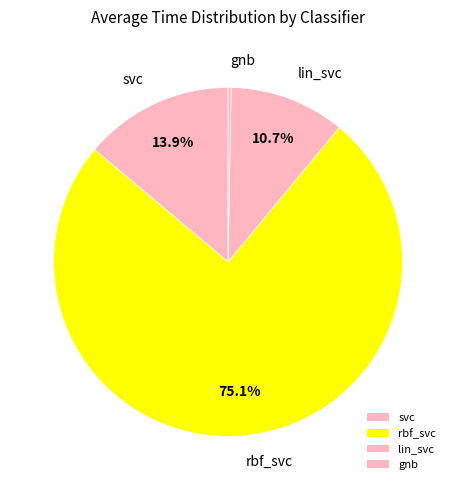

To the nearest percent, what percentage of the pie is svc?

14%